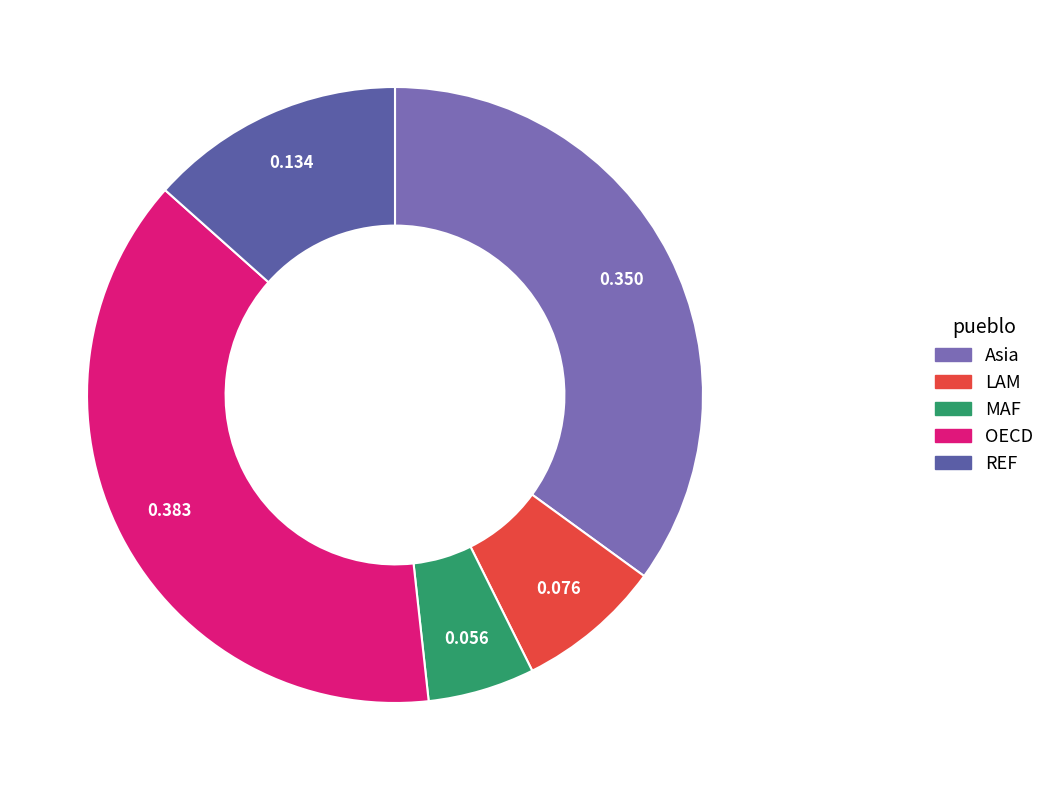

To the nearest percent, what percentage of the pie is Asia?

35%